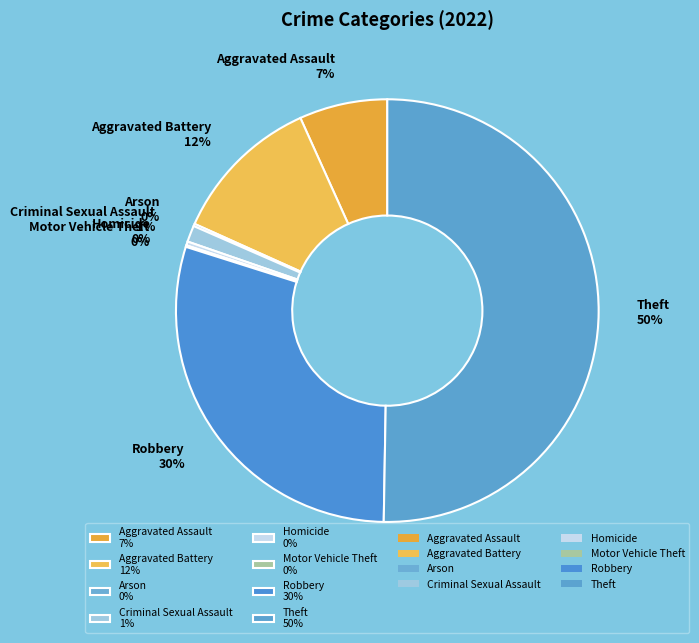

Which has a higher value, Robbery 30% or Theft 50%?

Theft 50%